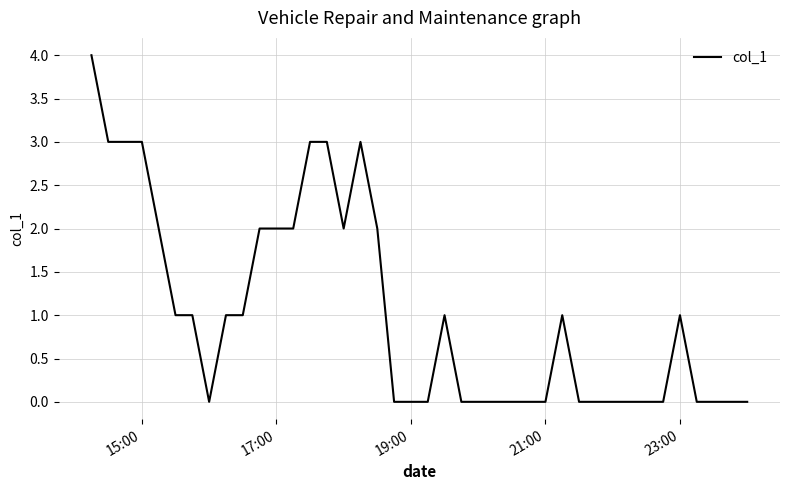

What is the difference between the maximum and minimum values?

4